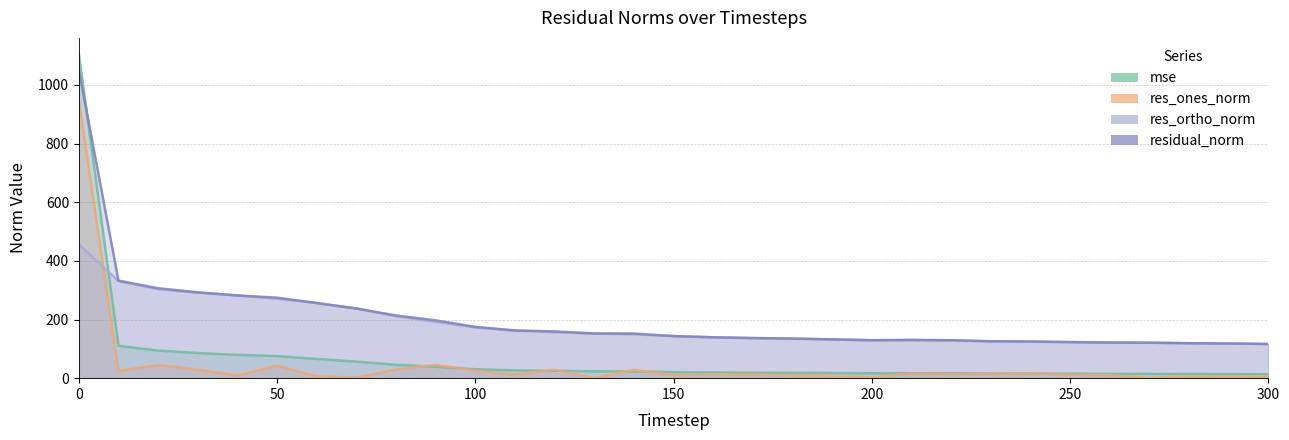

How many lines are shown in the chart?

4